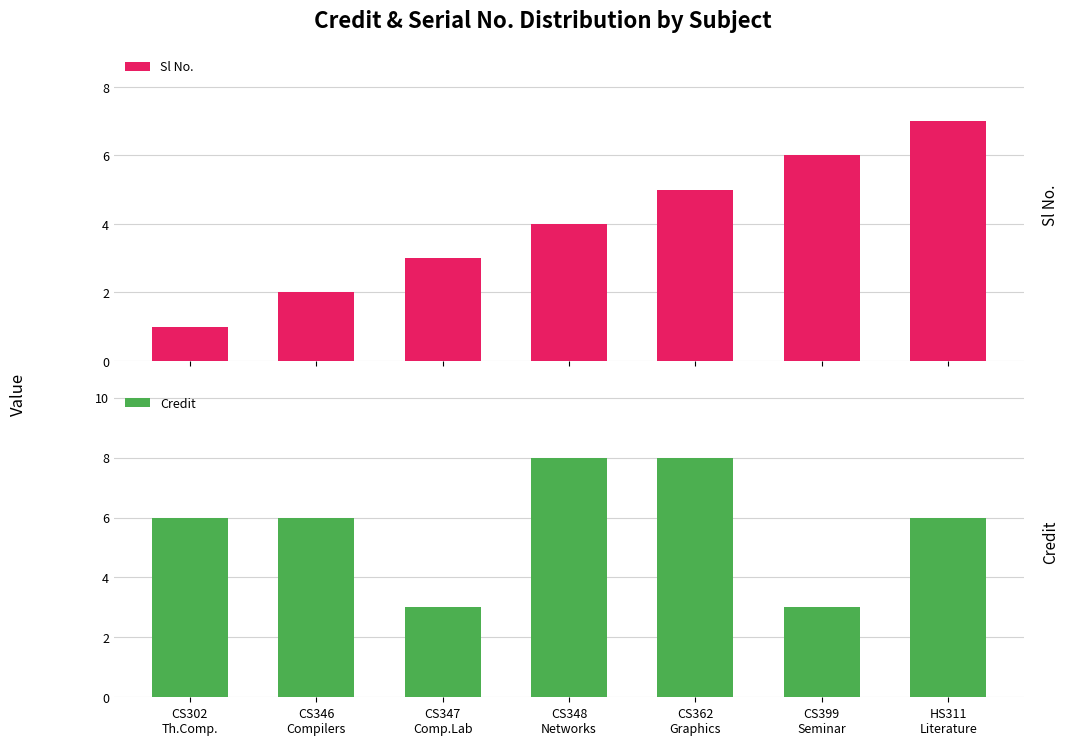

What is the label of the 1st bar from the right?

HS311
Literature